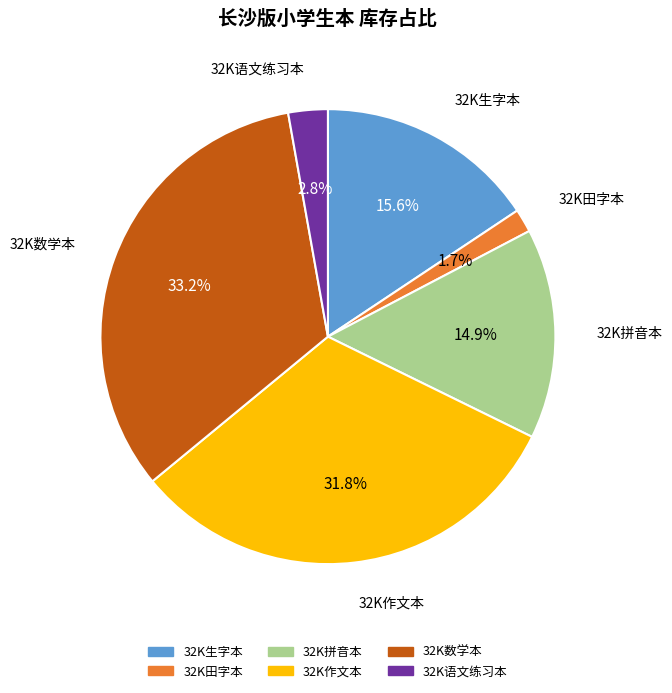

True or false: 32K田字本 accounts for 2% of the total.

True